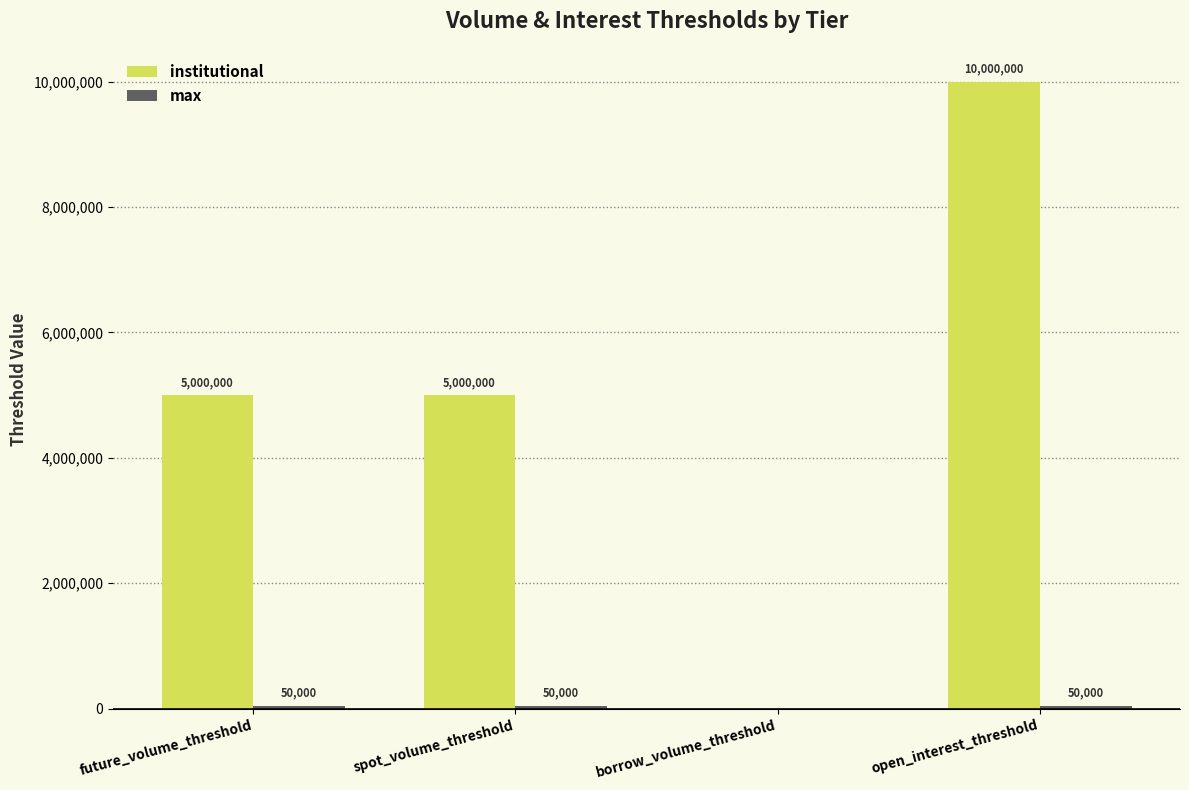

What is the total value across all series at spot_volume_threshold?

5050000